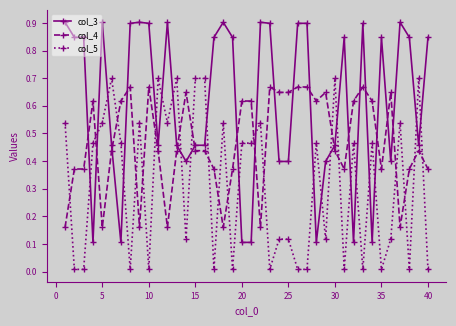

List the series in order of their peak value, lowest first.

col_4, col_5, col_3